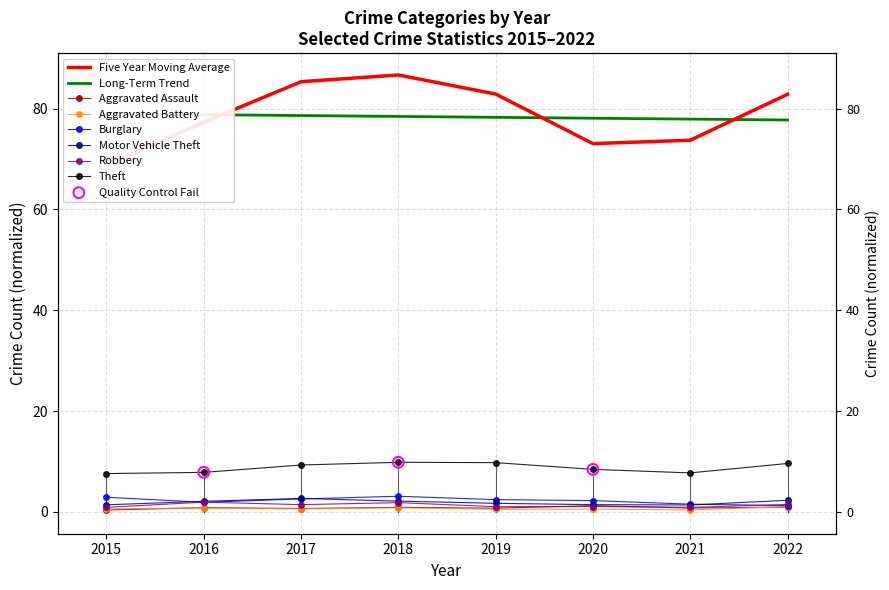

At how many categories does at least one series exceed 3?

8